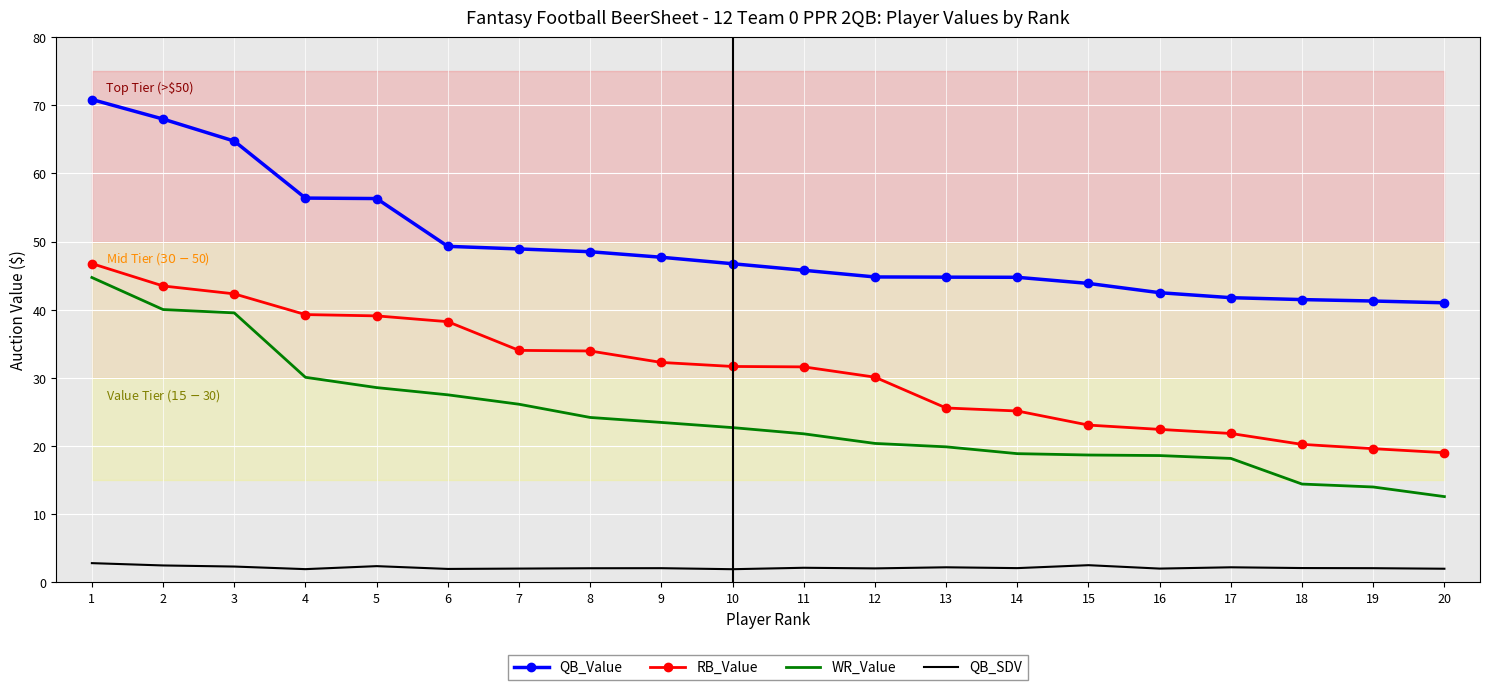

What is the value of the RB_Value point at the 18th from the left?

20.3